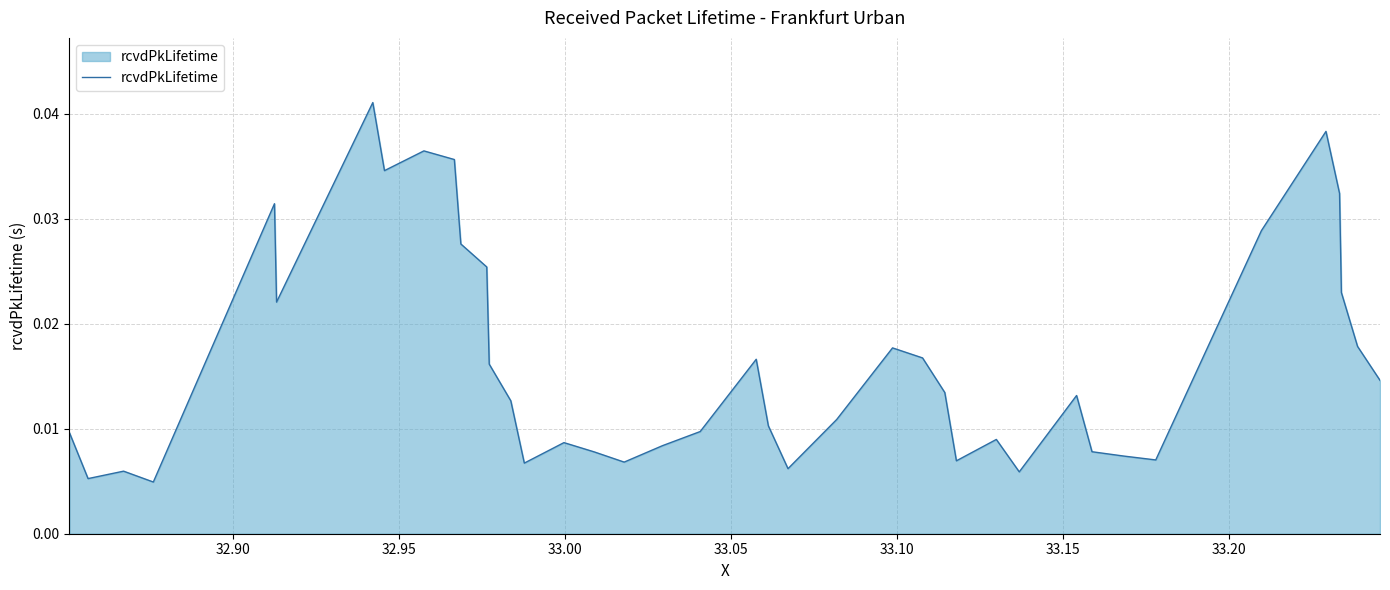

Is this an area chart (filled region under the line)?

Yes